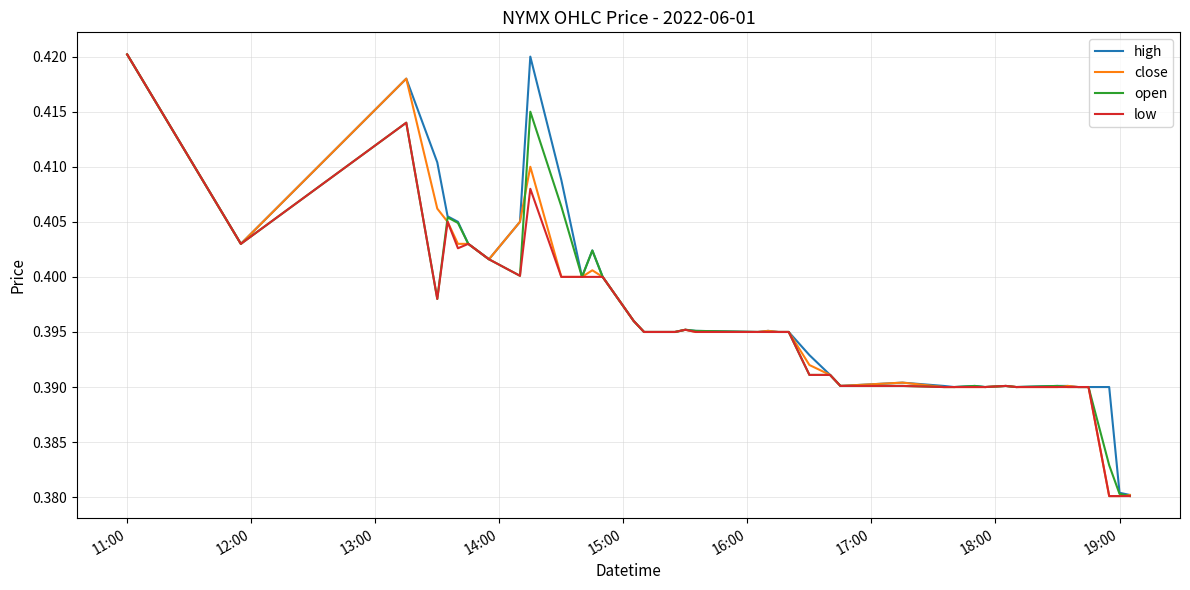

What are all the series names shown in the legend?

high, close, open, low